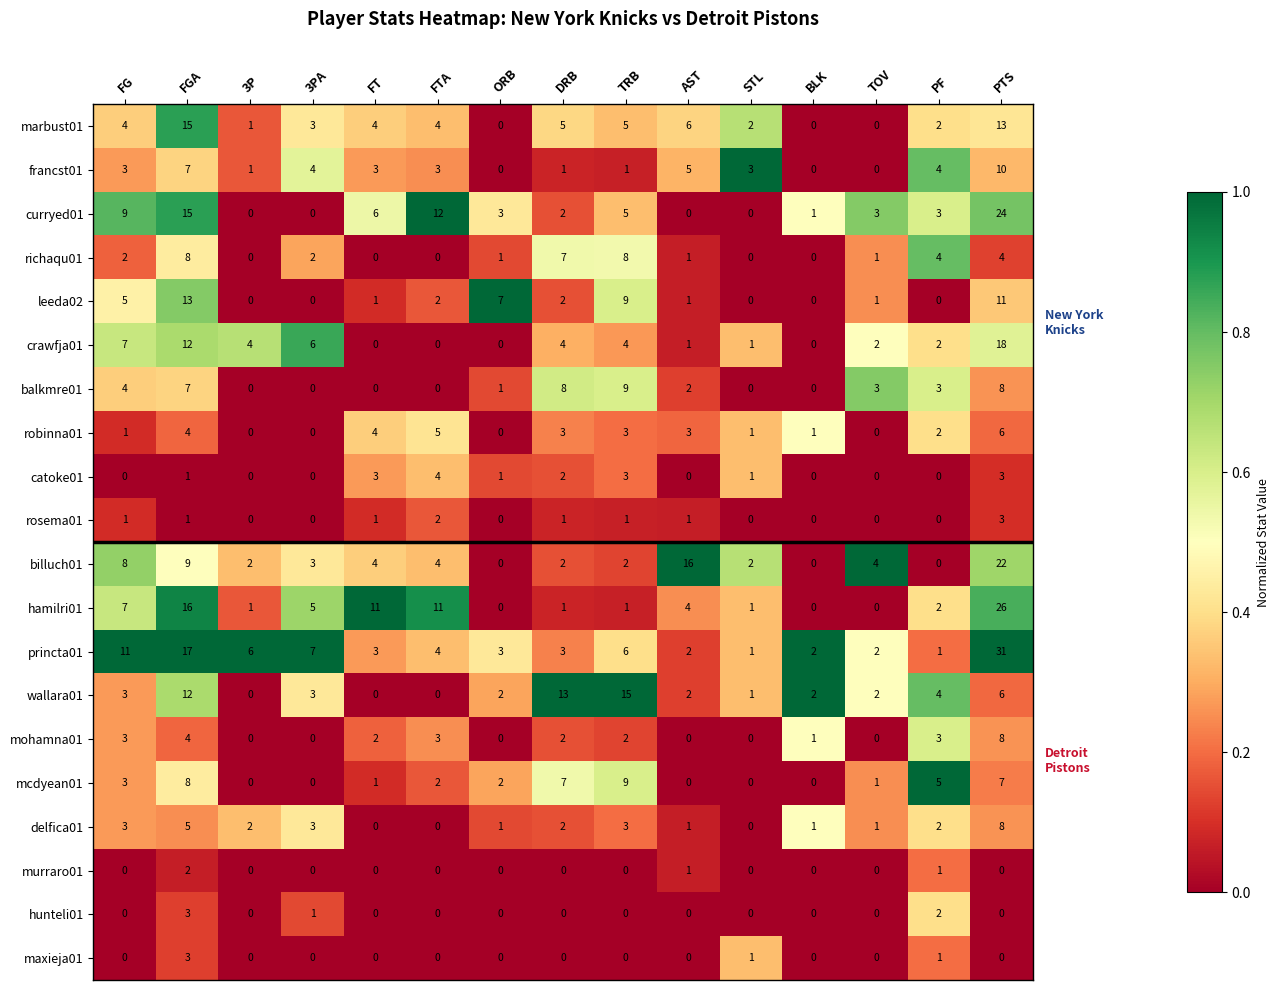

What is the maximum value for robinna01?

6